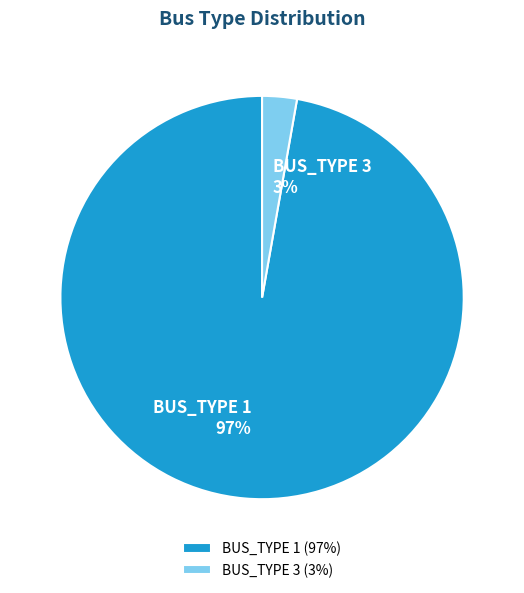

Is it true that BUS_TYPE 1 is 97% of the pie?

True